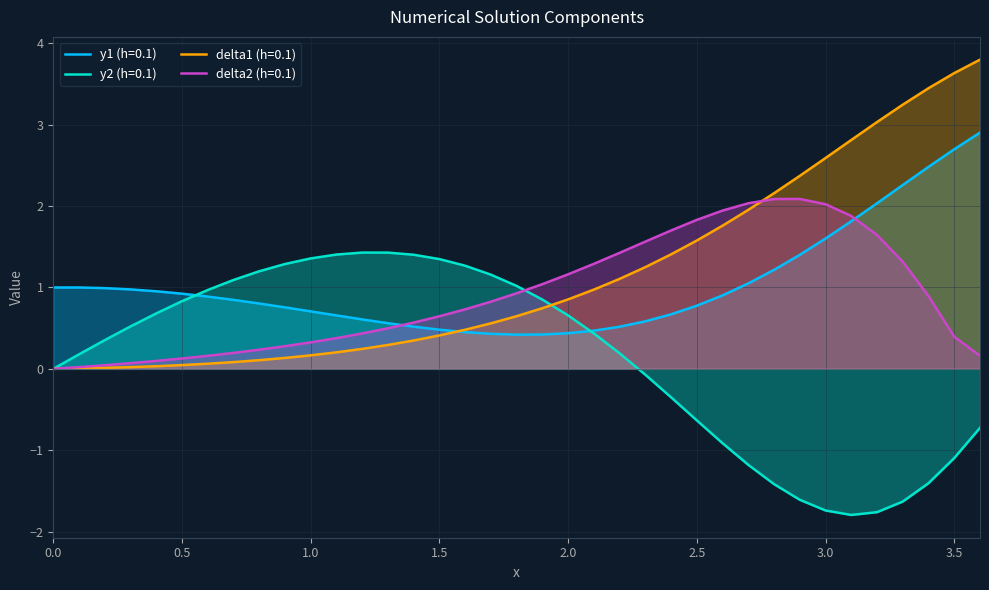

True or false: y1 (h=0.1) has a value of 0.5 at 2.1.

True